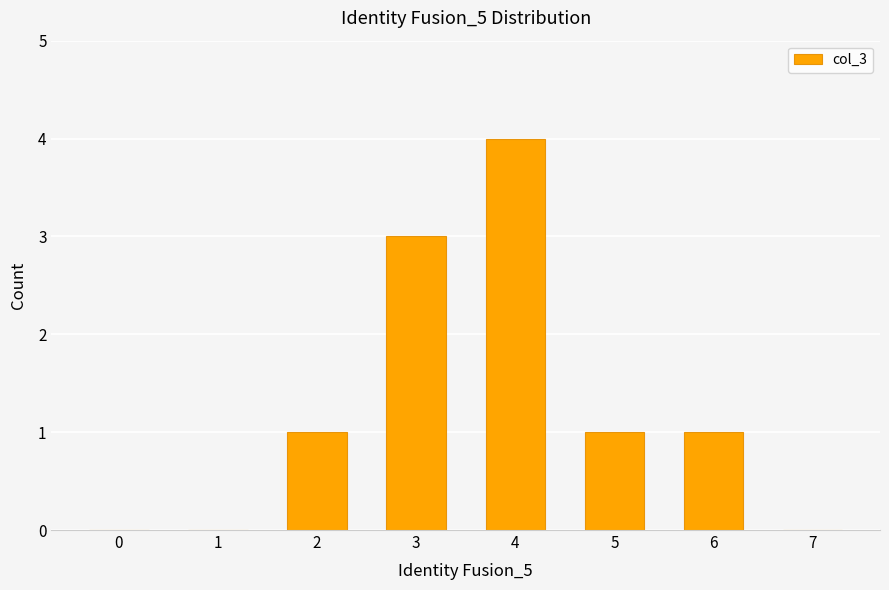

The value at 7 is 0. True or false?

True